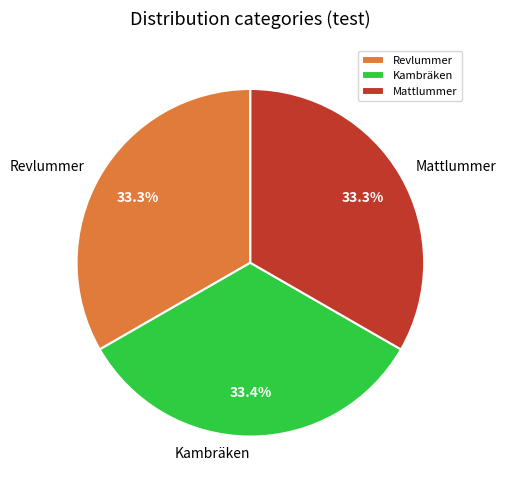

What is the ratio of the value at Kambräken to the value at Revlummer?

1.0